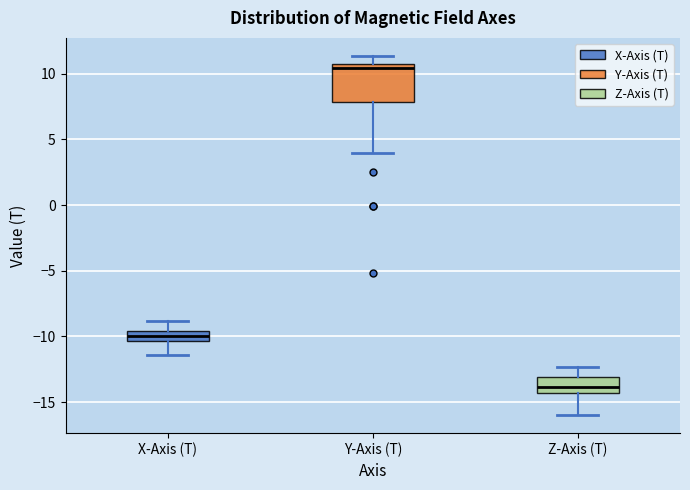

Which box has the highest median line?

Y-Axis (T)